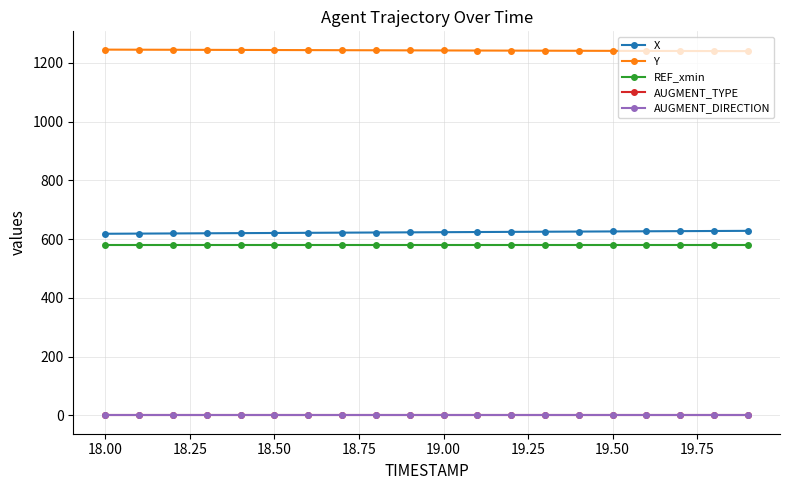

How many data points does each series have?

20